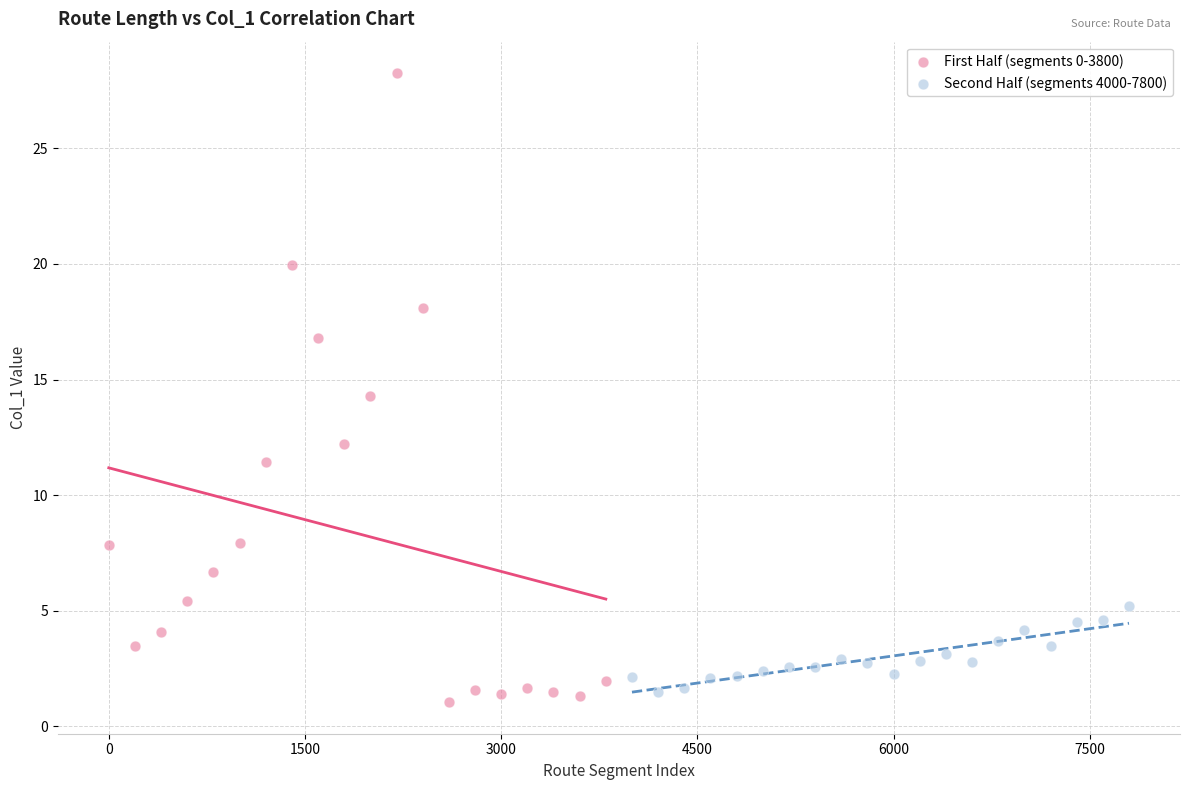

Which series has the widest spread of Y values?

First Half (segments 0-3800)